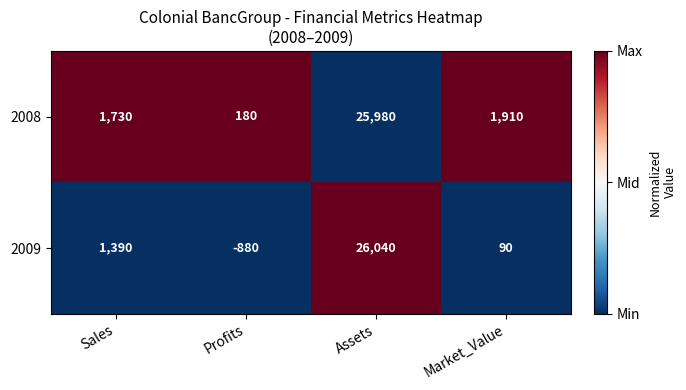

Count the number of categories in the chart.

4